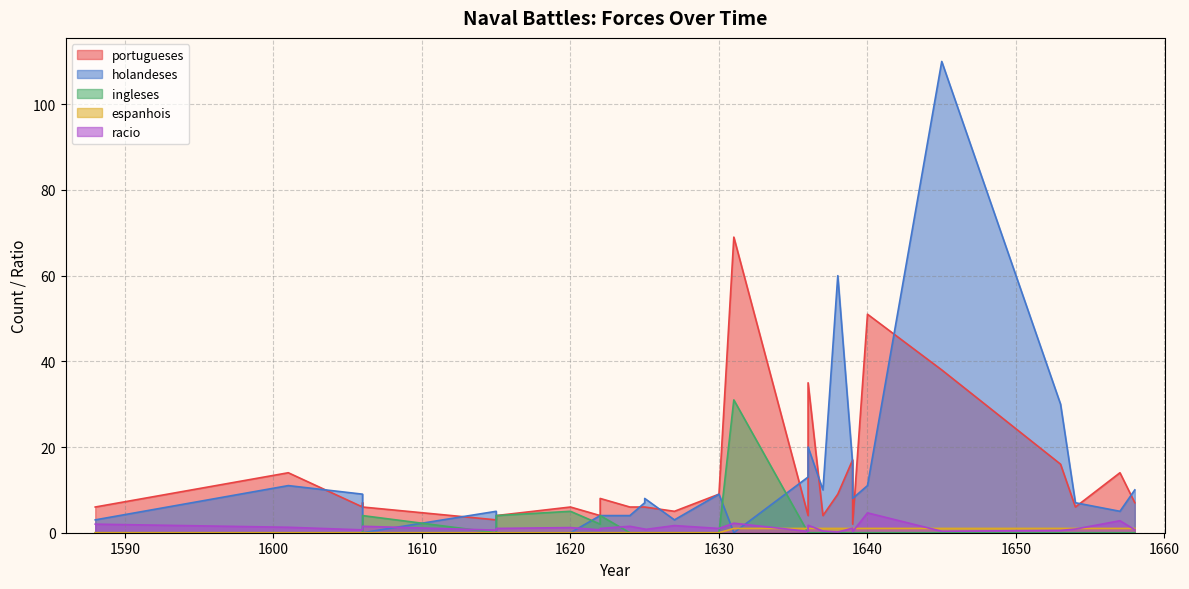

Reading right to left, list all the values displayed in this chart.

portugueses: 7.0	14.0	6.0	16.0	38.0	51.0	2.0	17.0	9.0	4.0	35.0	4.0	69.0	9.0	5.0	6.0	6.0	6.0	8.0	4.0	6.0	4.0	3.0	6.0	7.0	6.0	14.0	6.0
holandeses: 10.0	5.0	7.0	30.0	110.0	11.0	8.0	16.0	60.0	10.0	20.0	13.0	0.0	9.0	3.0	8.0	7.0	4.0	4.0	4.0	0.0	0.0	5.0	0.0	9.0	9.0	11.0	3.0
ingleses: 0.0	0.0	0.0	0.0	0.0	0.0	0.0	0.0	0.0	0.0	0.0	0.0	31.0	0.0	0.0	0.0	0.0	0.0	4.0	2.0	5.0	4.0	0.0	4.0	0.0	0.0	0.0	0.0
espanhois: 1.0	1.0	1.0	1.0	1.0	1.0	1.0	1.0	1.0	1.0	1.0	1.0	1.0	0.0	0.0	0.0	0.0	0.0	0.0	0.0	0.0	0.0	0.0	0.0	0.0	0.0	0.0	0.0
racio: 0.7	2.8	0.9	0.5	0.3	4.6	0.2	1.1	0.1	0.4	1.8	0.3	2.2	1.0	1.7	0.8	0.9	1.5	1.0	0.7	1.2	1.0	0.6	1.5	0.8	0.7	1.3	2.0